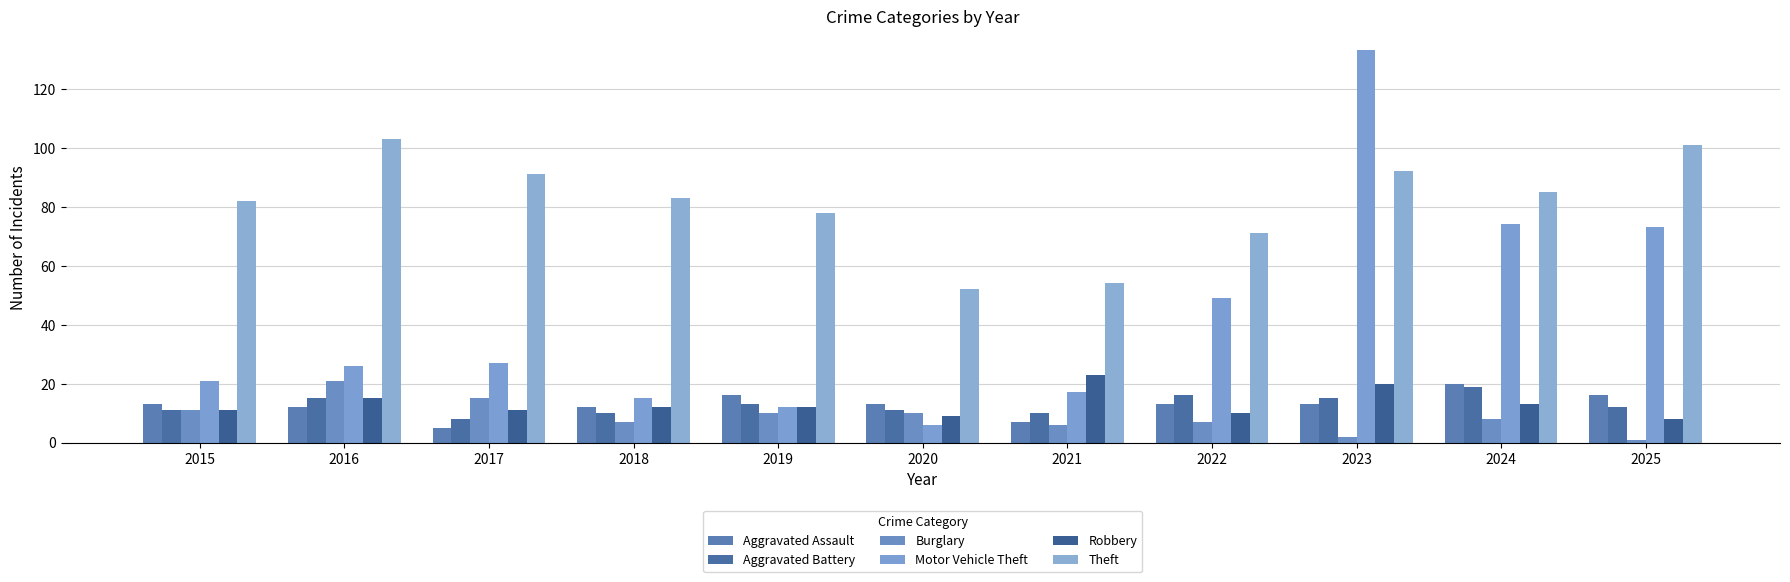

Read the Theft value at 2019, to the nearest 10.

80